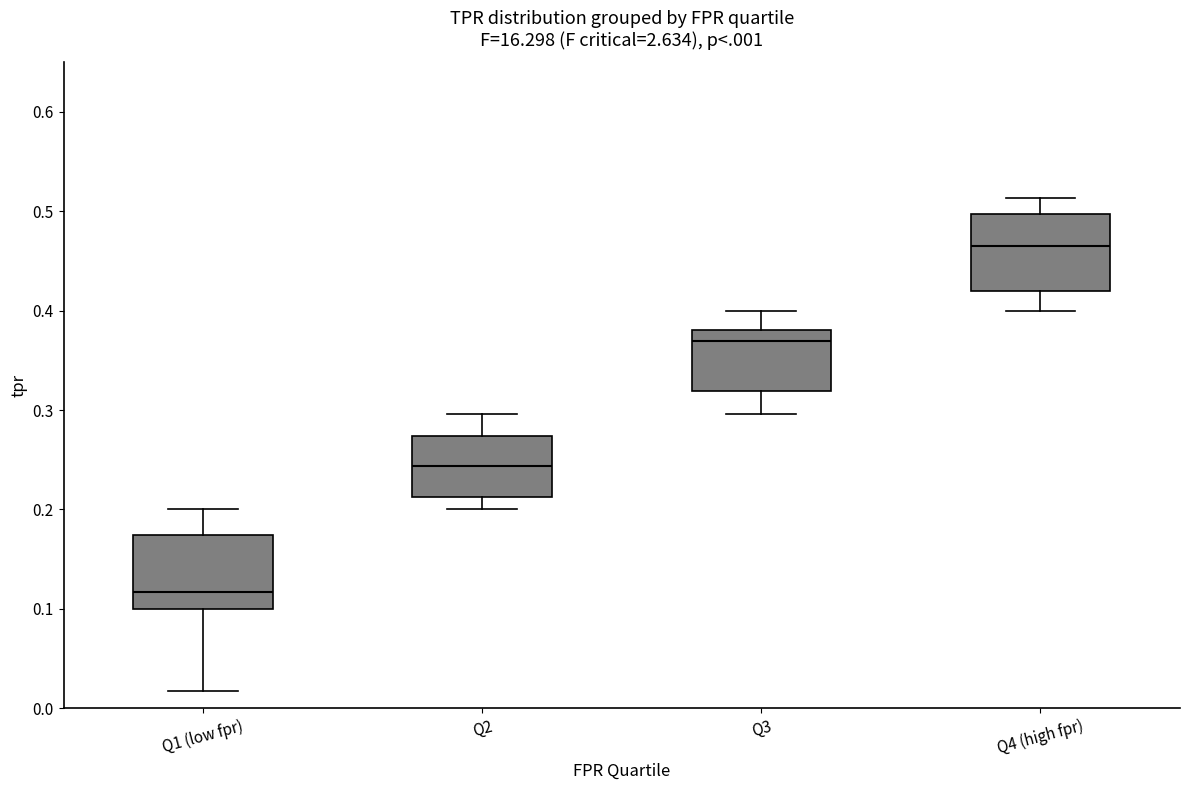

Reading left to right, transcribe this box plot: for each box, give where its median line is, the range the box spans, and where its two whiskers end, as read against the y-axis. The values are not printed on the chart, so give them approximately, as read against the axis.

Q1 (low fpr): median 0.12, box 0.10 to 0.17, whiskers 0.02 to 0.20
Q2: median 0.24, box 0.21 to 0.27, whiskers 0.20 to 0.30
Q3: median 0.37, box 0.32 to 0.38, whiskers 0.30 to 0.40
Q4 (high fpr): median 0.47, box 0.42 to 0.50, whiskers 0.40 to 0.51